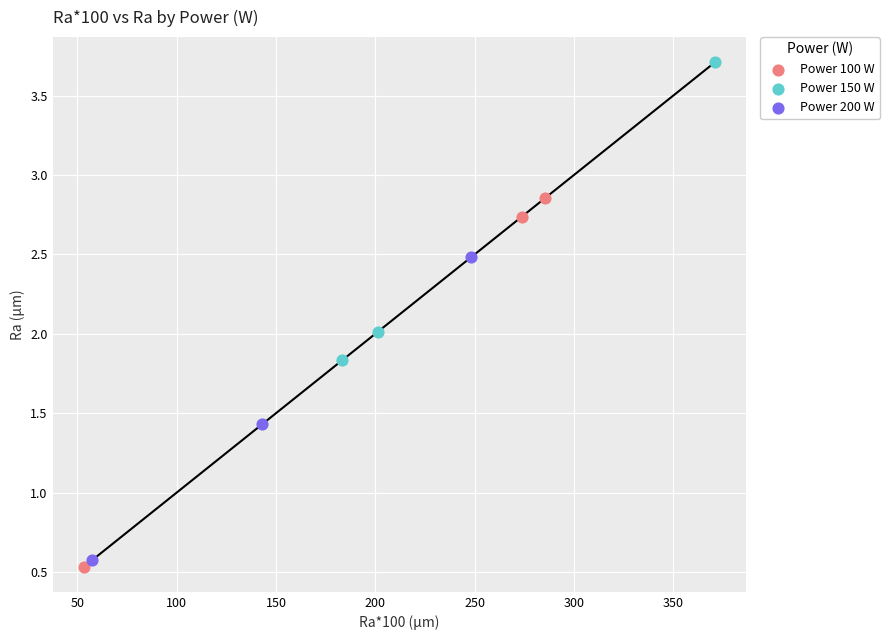

Which series has the largest Y range (max minus min)?

Power 100 W